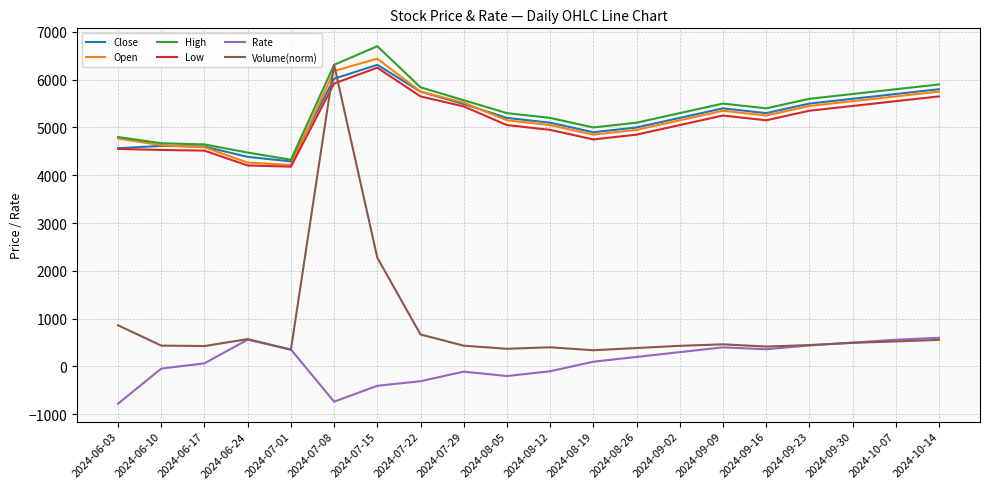

What is the sum of all Low values?

102290.0